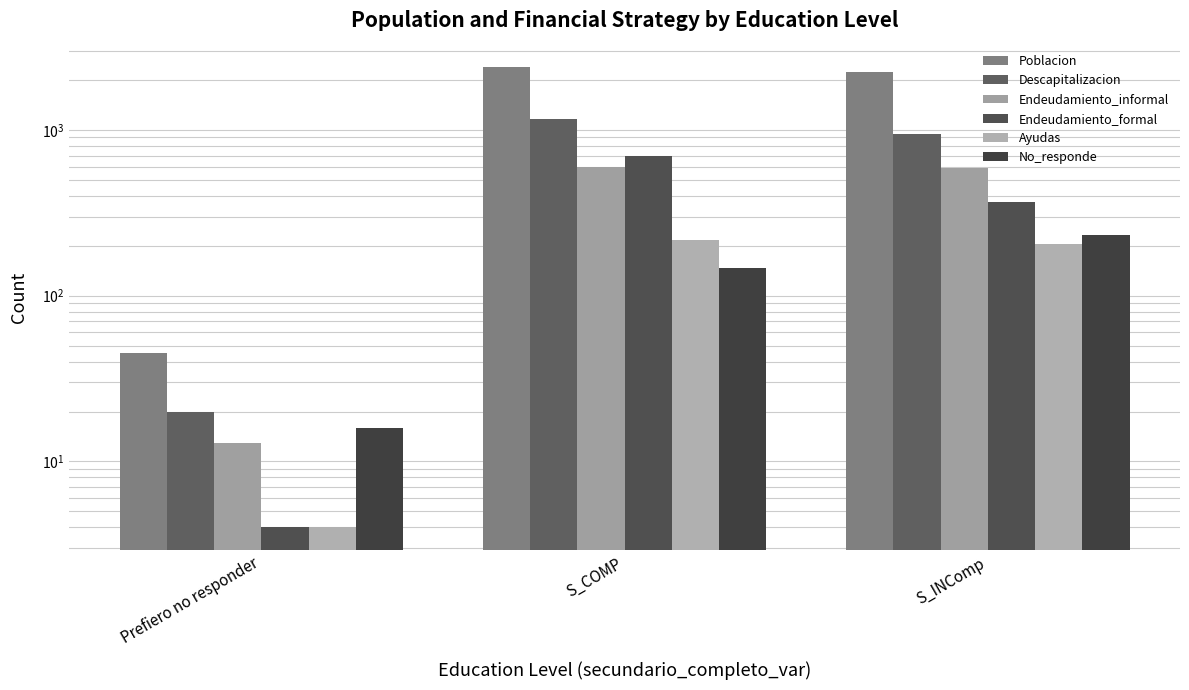

What is the label of the 3rd bar from the right?

Prefiero no responder